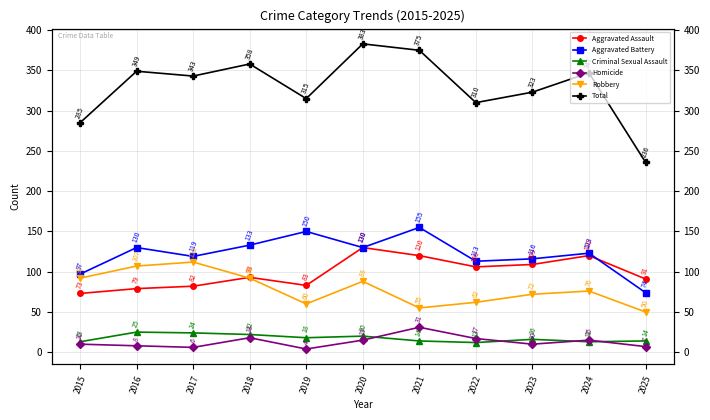

What is the value of the Total point at the 6th from the left?

383